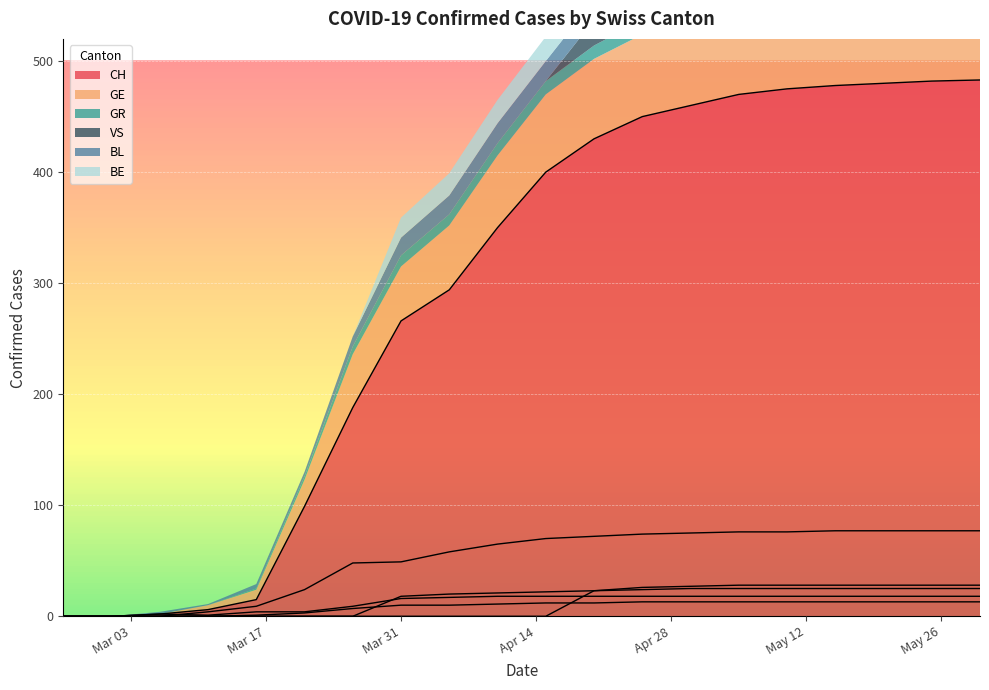

List the labels in order of GE value, smallest first.

2020-02-25, 2020-03-01, 2020-03-06, 2020-03-11, 2020-03-16, 2020-03-21, 2020-03-26, 2020-03-31, 2020-04-05, 2020-04-10, 2020-04-15, 2020-04-20, 2020-04-25, 2020-04-30, 2020-05-05, 2020-05-10, 2020-05-15, 2020-05-20, 2020-05-25, 2020-05-30